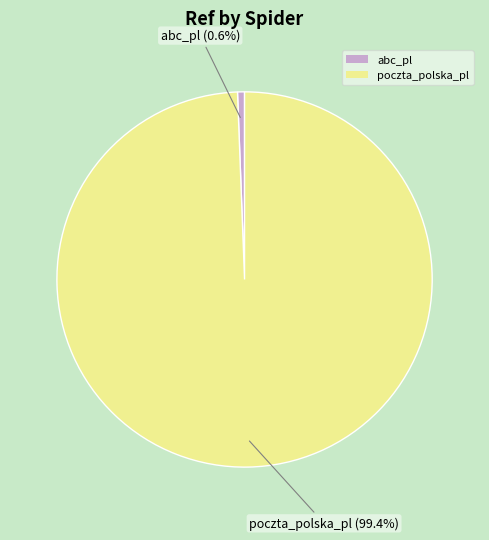

What percentage do abc_pl and poczta_polska_pl together represent?

100.0%